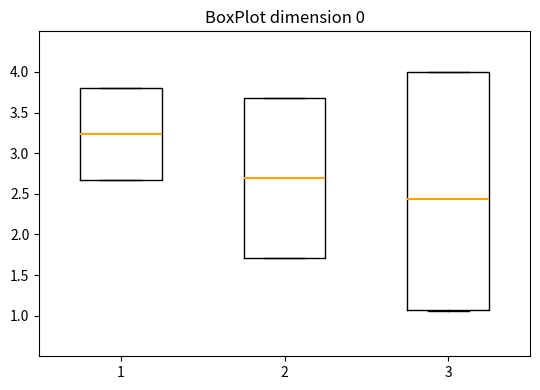

Which box's median line is the highest?

1